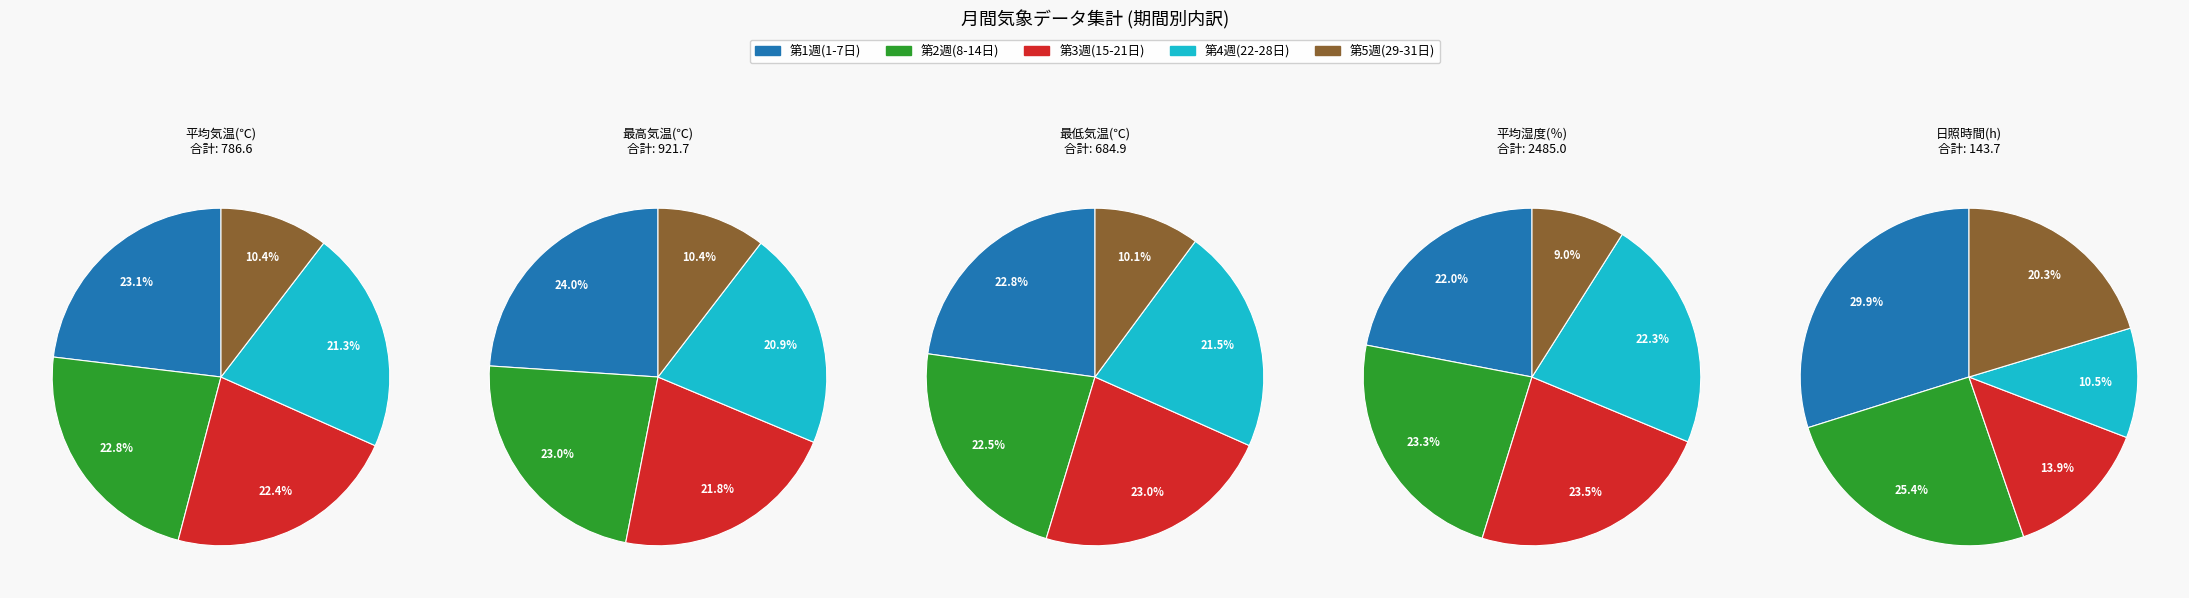

Between 28 and 31, which is larger?

31